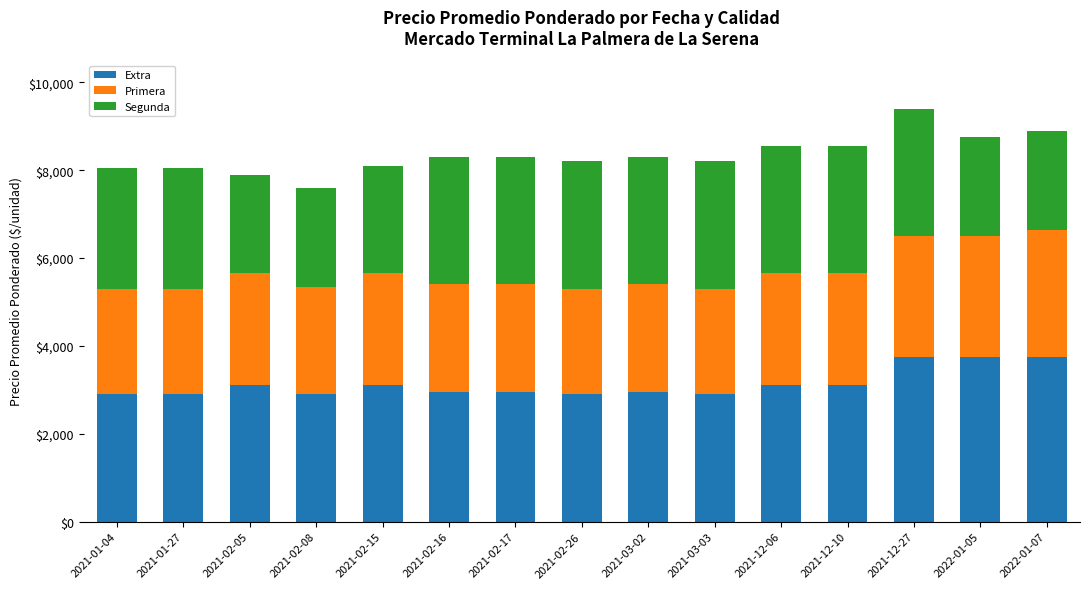

What is the lowest value of the Extra series?

2900